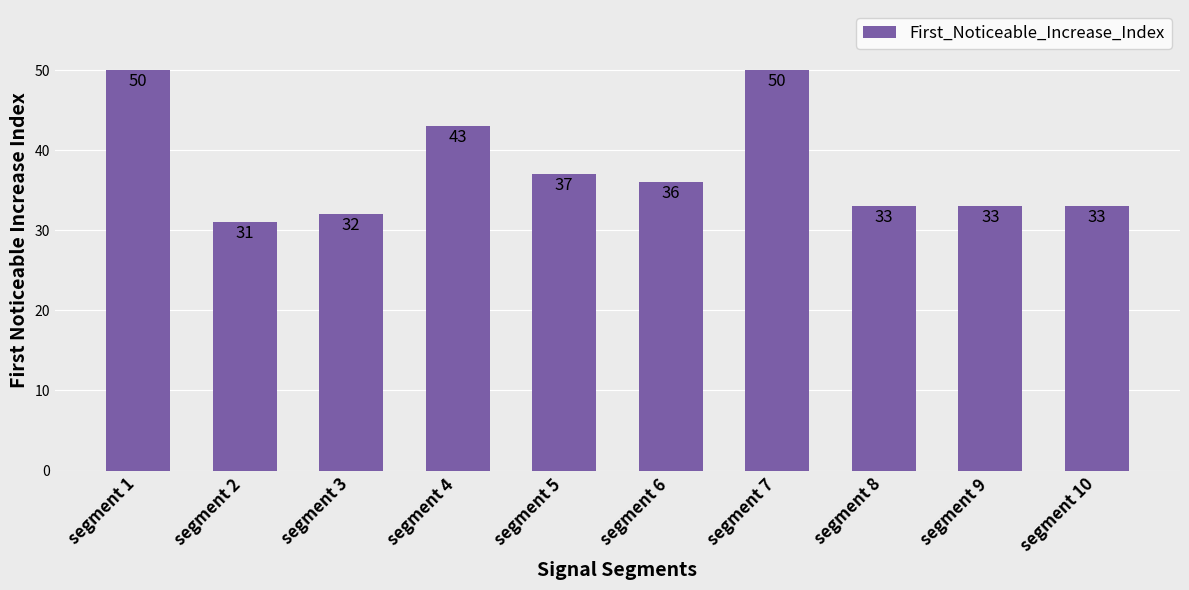

What is the average value?

38